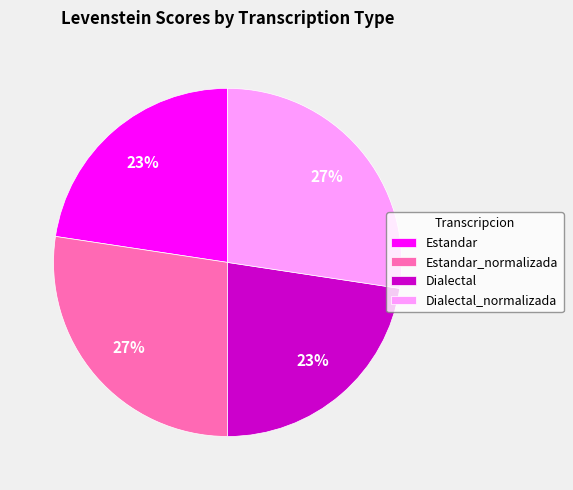

The Estandar_normalizada slice represents 38% of the pie. True or false?

False